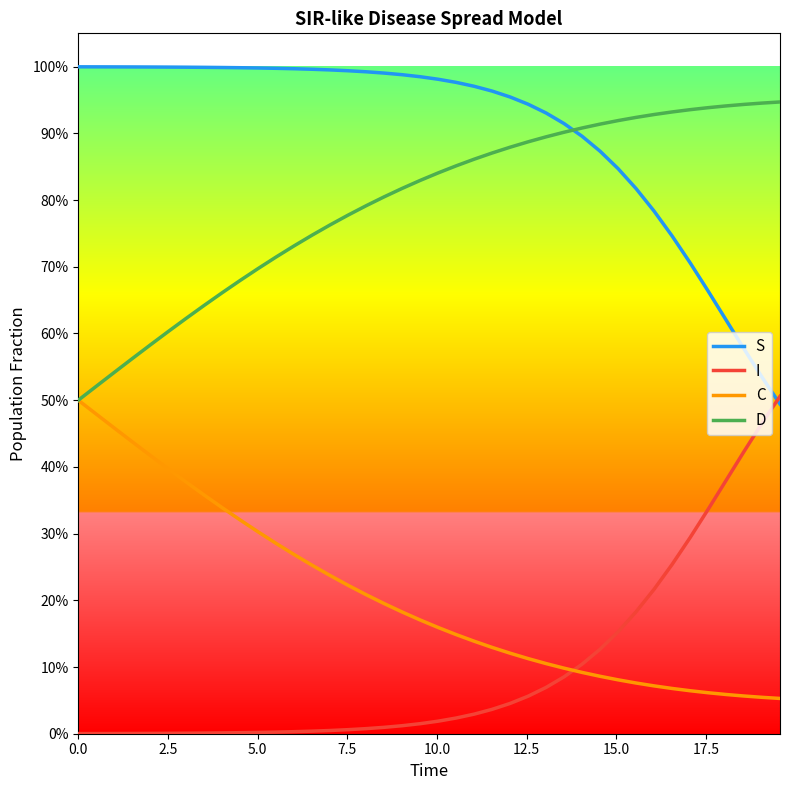

Does the chart display data point markers on the line(s)?

No